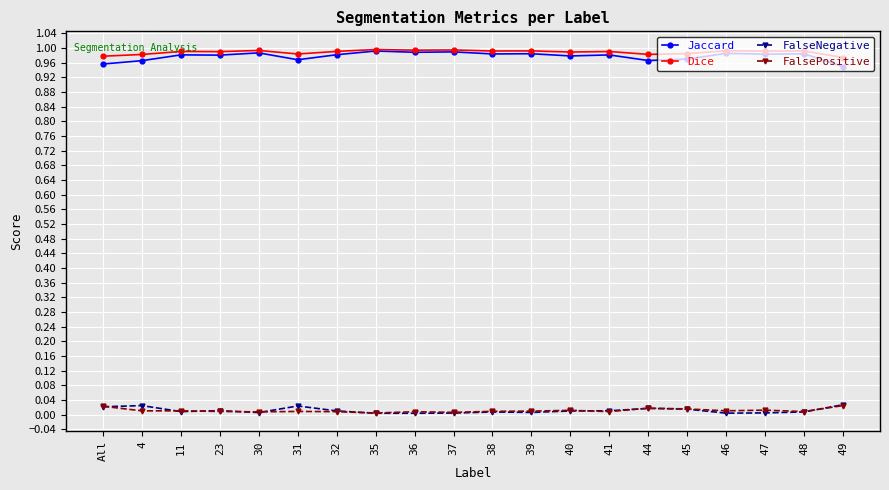

What is the label of the 3rd point from the right?

47